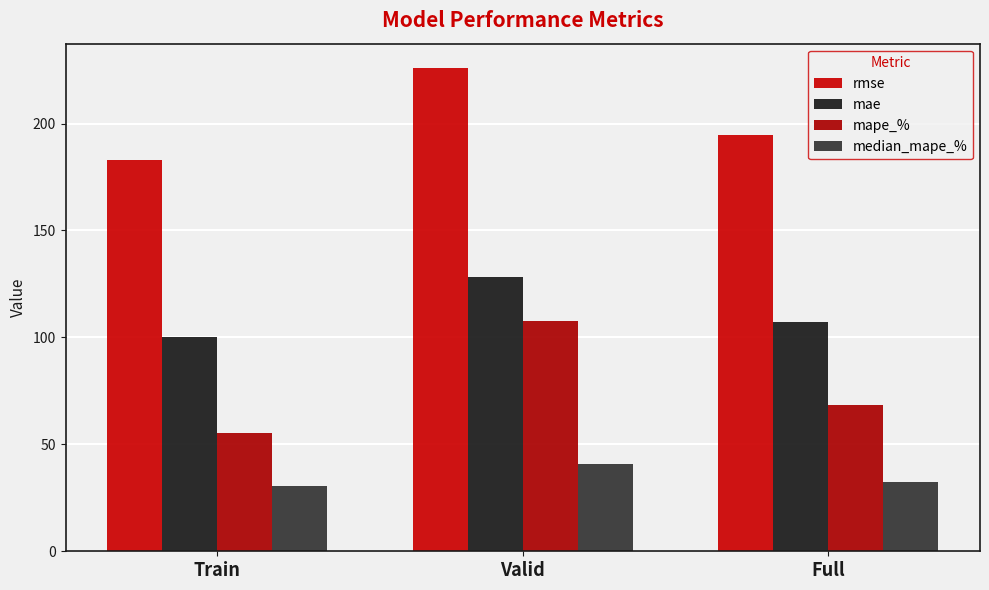

Rank the categories by median_mape_% value from lowest to highest.

Train, Full, Valid